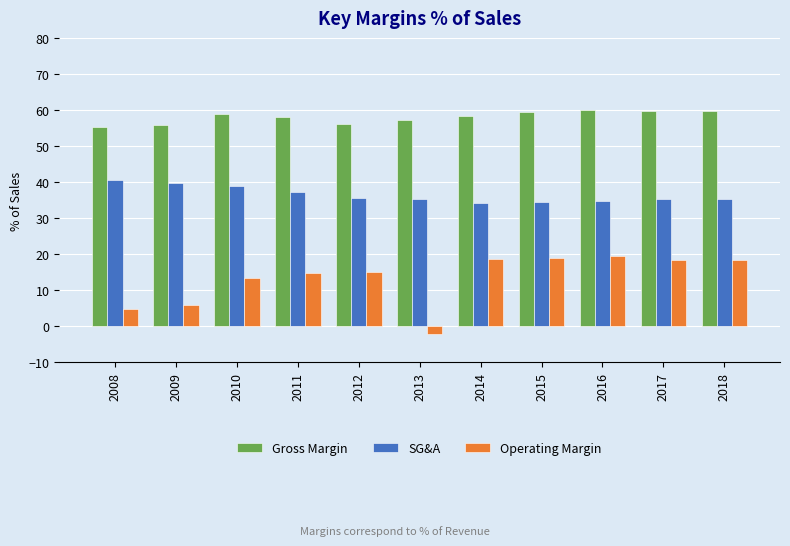

What is the spread (max minus min) of values at 2010?

45.5